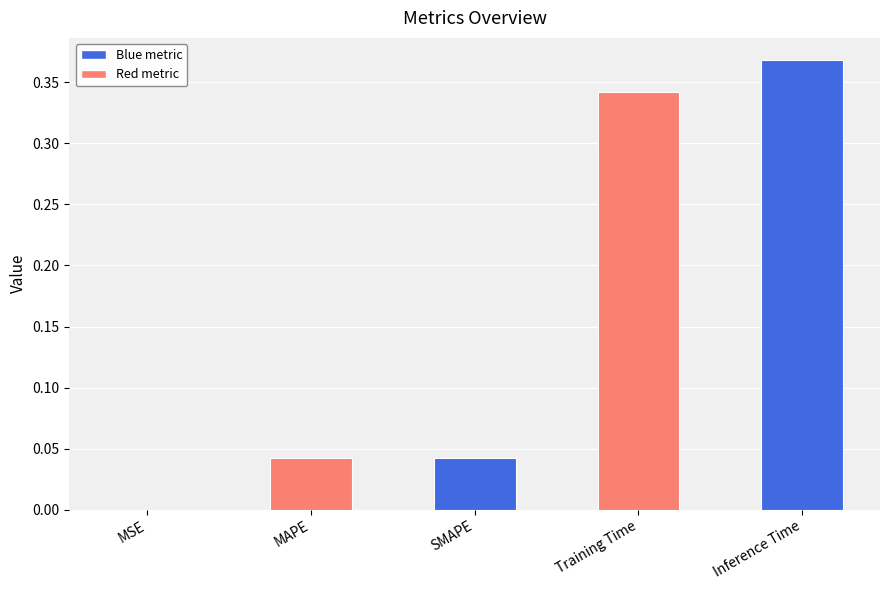

Are the bars grouped side by side (vs. stacked)?

No